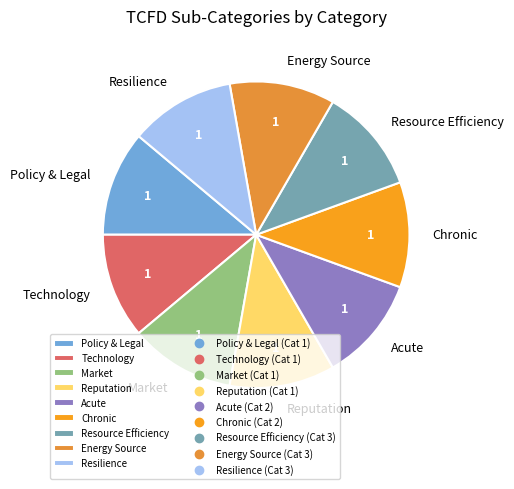

Does Resource Efficiency account for over 50% of the chart?

No